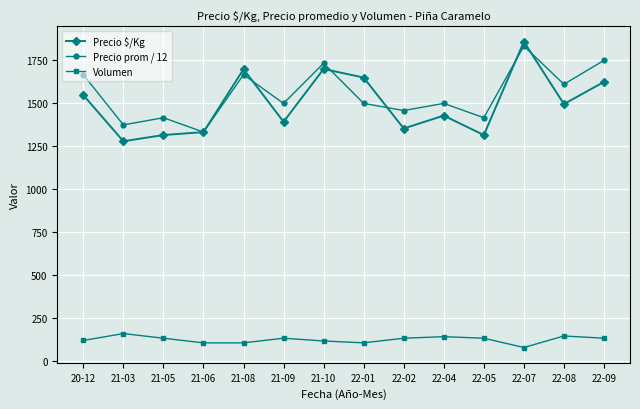

Which series changed the most between 22-01 and 22-07?

Precio prom / 12